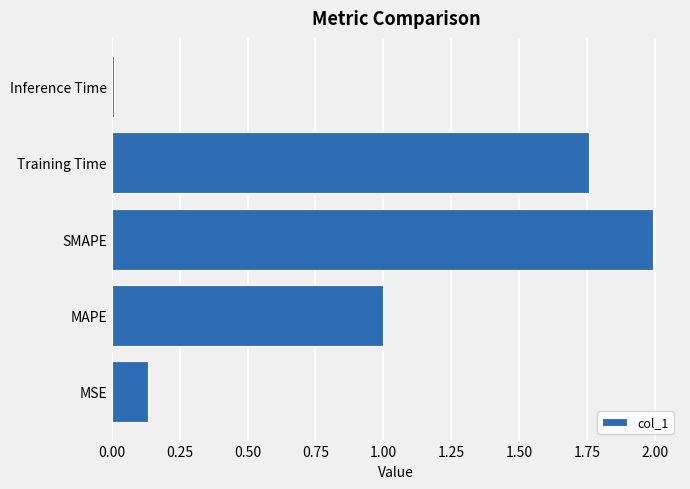

Are the bars grouped side by side (vs. stacked)?

No